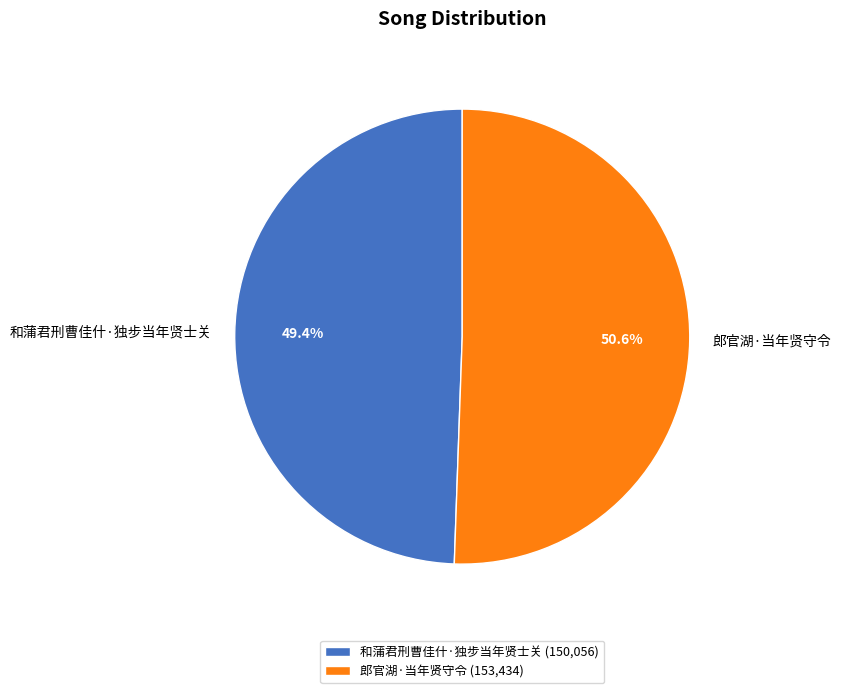

What is the smallest slice in the pie chart?

和蒲君刑曹佳什·独步当年贤士关